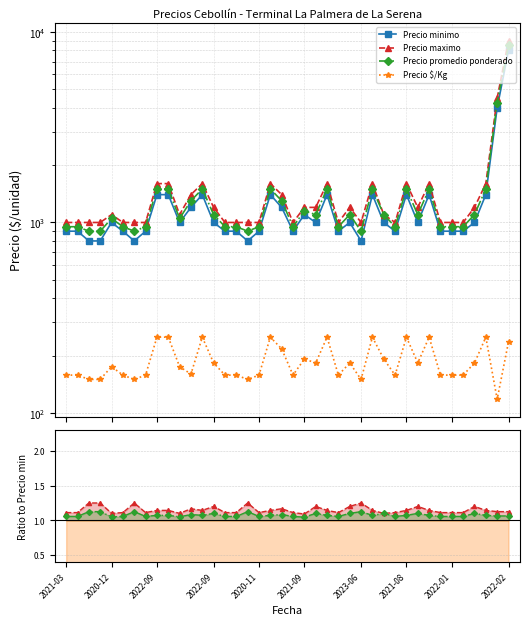

How many values in the Precio minimo series are below 1000?

18